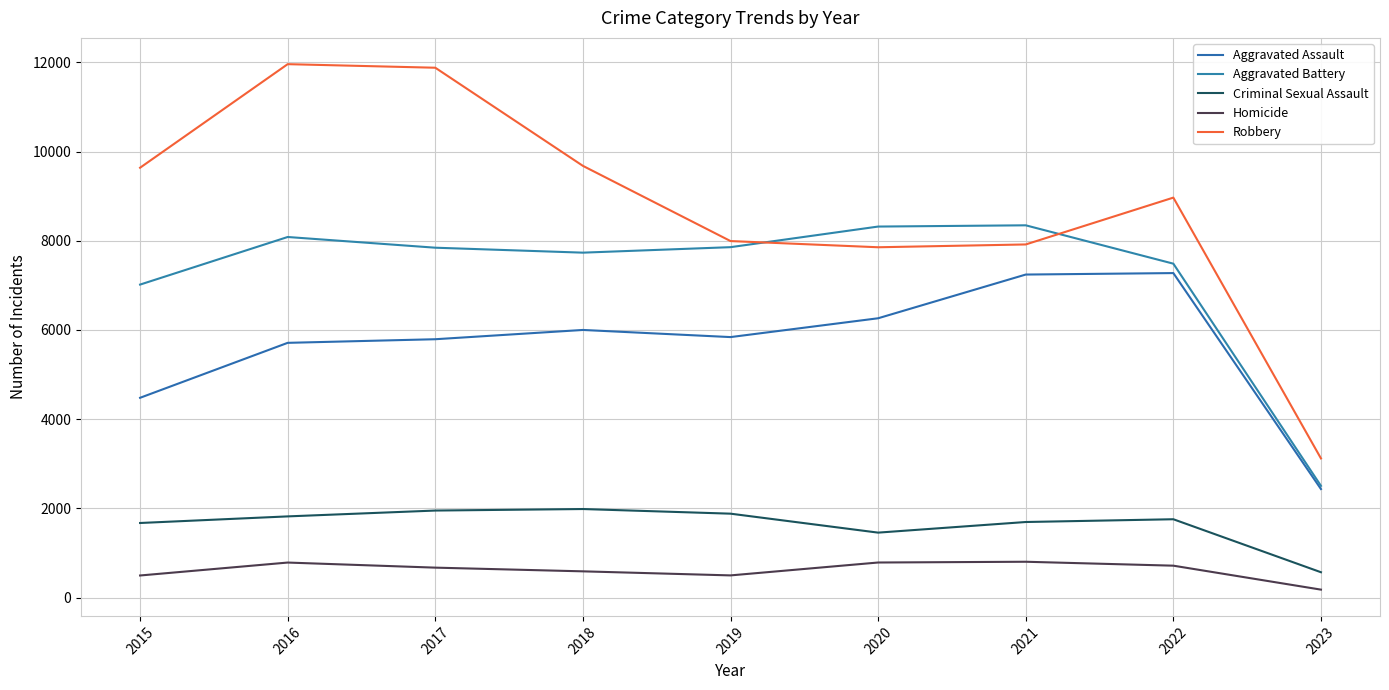

How many lines are shown in the chart?

5